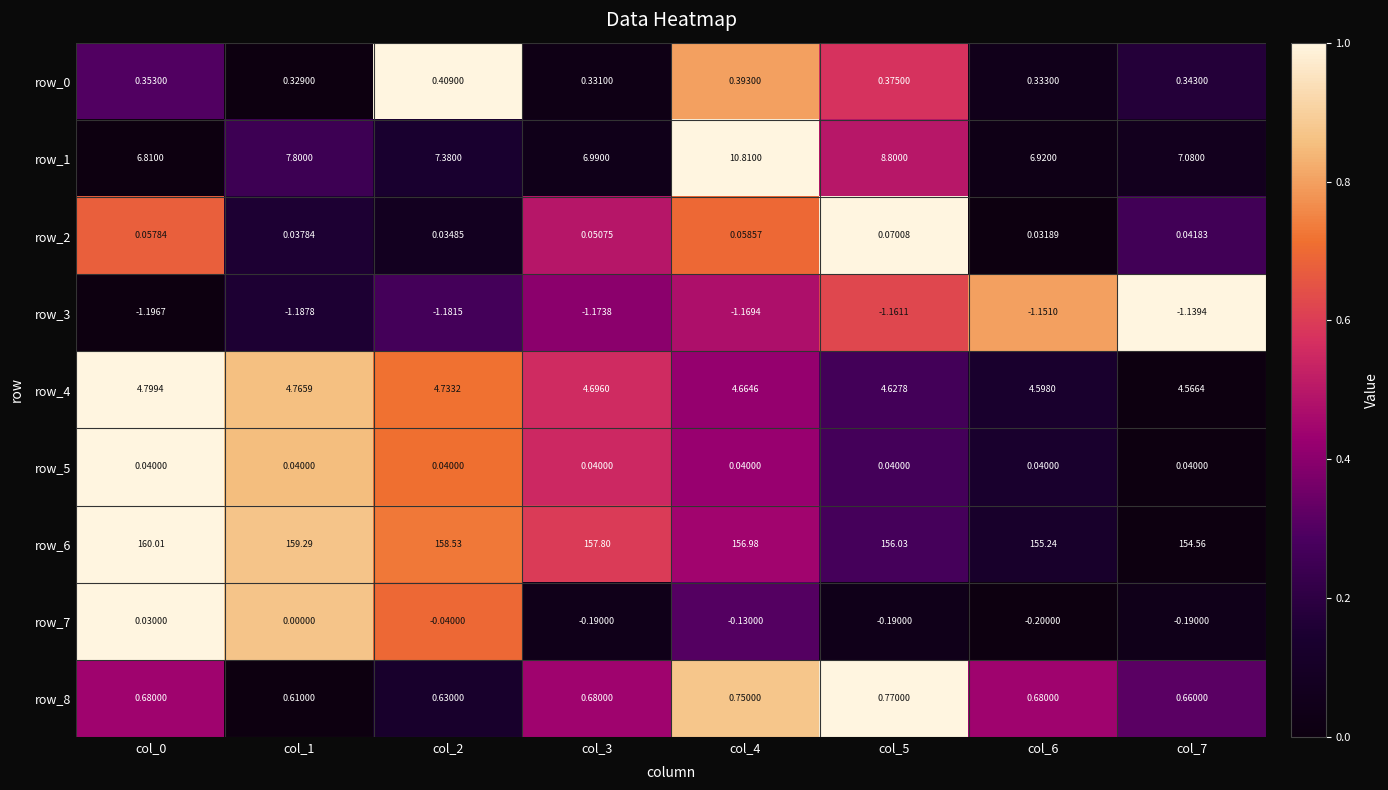

Which series has the widest spread of values?

row_6